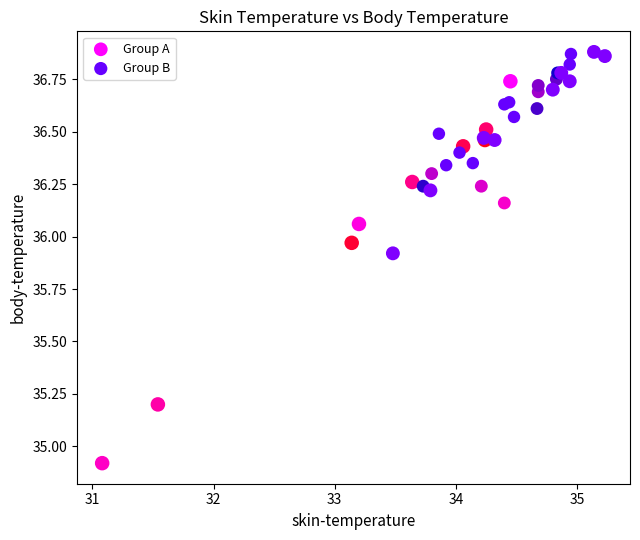

Which series contains the lowest Y value?

Group A